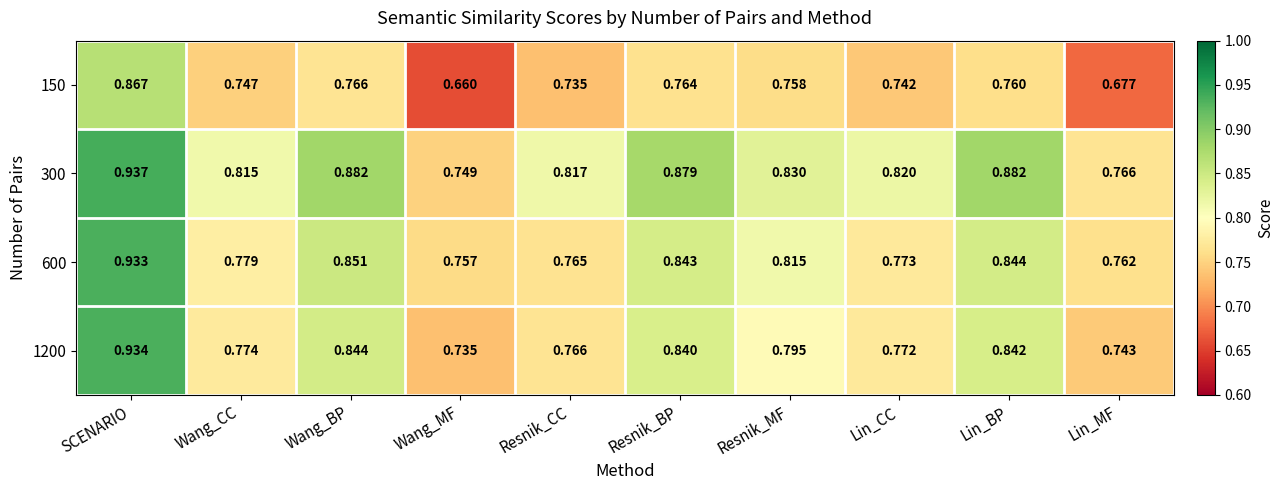

Which series changed the most between Resnik_MF and Lin_MF?

150